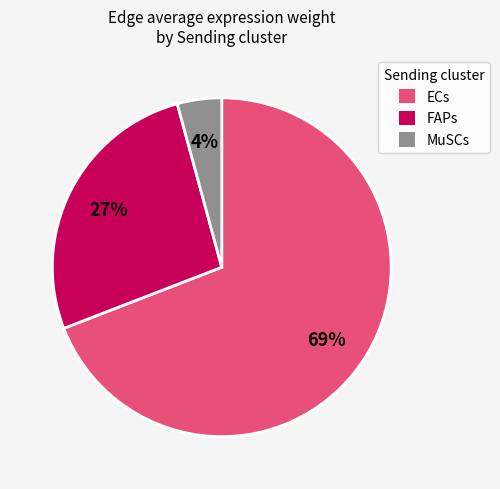

Which has a higher value, ECs or MuSCs?

ECs